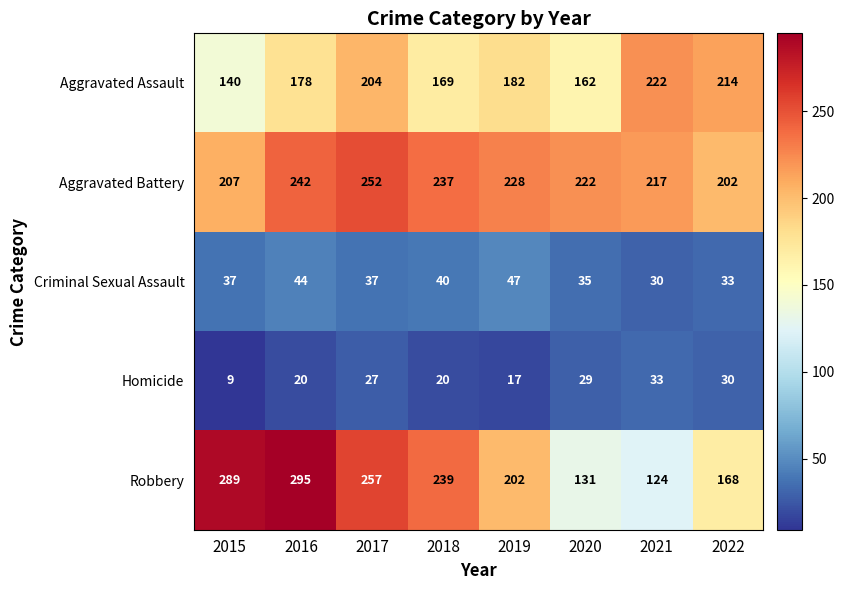

Rank the series by their maximum value, from lowest to highest.

Homicide, Criminal Sexual Assault, Aggravated Assault, Aggravated Battery, Robbery